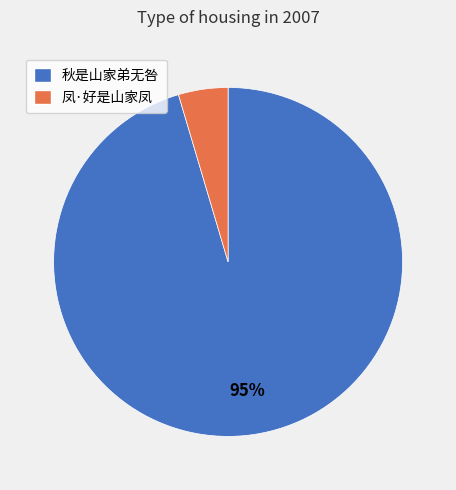

Do 秋是山家弟无咎 and 凤·好是山家凤 together represent more than half of the pie?

Yes